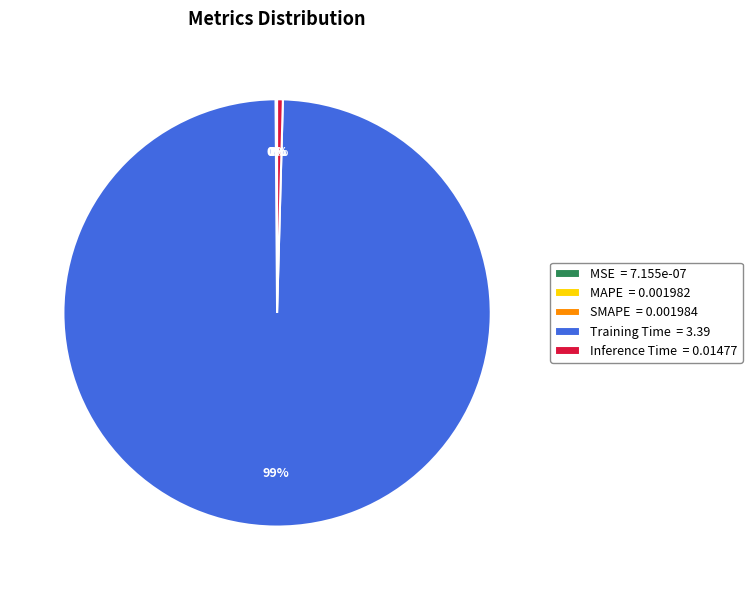

The Training Time slice represents 99% of the pie. True or false?

True